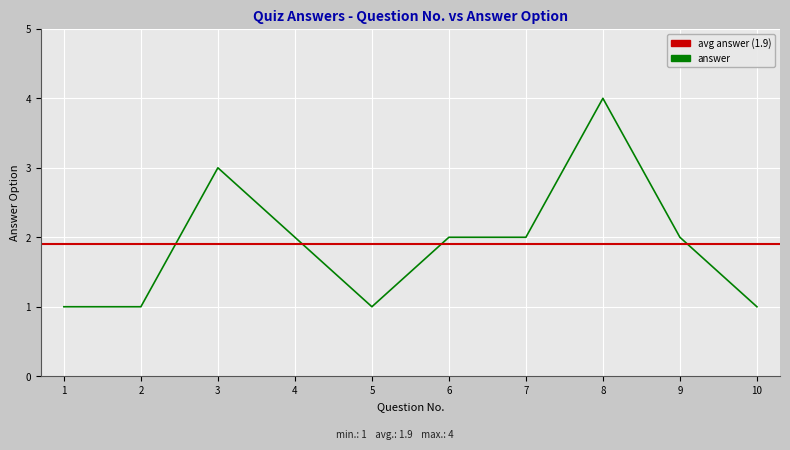

Count the values in the range 1 to 2.

8